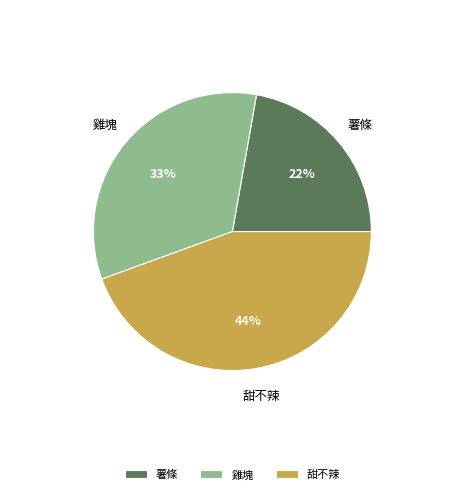

Is 甜不辣 the majority of the pie?

No